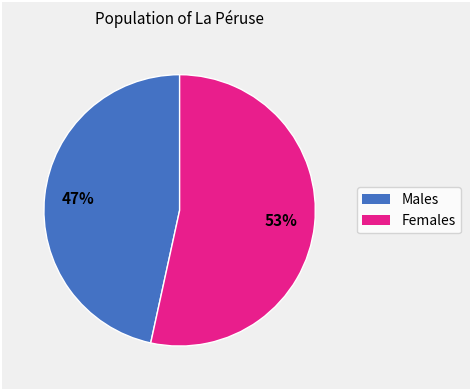

Is there any slice that represents more than half of the pie?

Yes